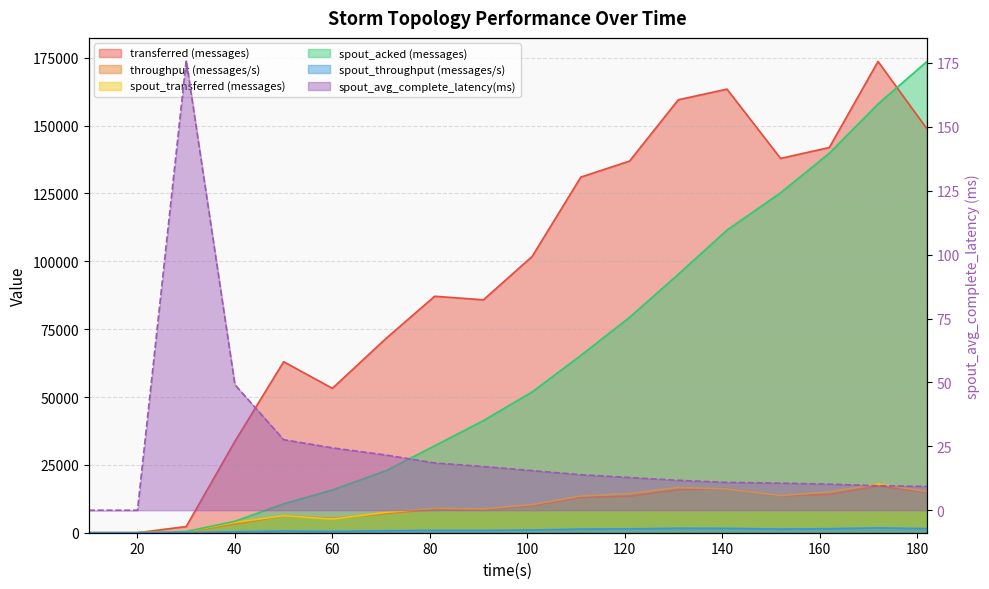

Between which two adjacent categories do throughput (messages/s) and spout_transferred (messages) first intersect?

50 and 60